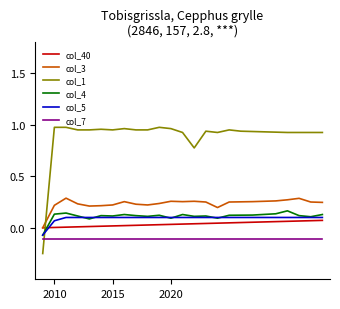

Which series has the largest total across all categories?

col_1